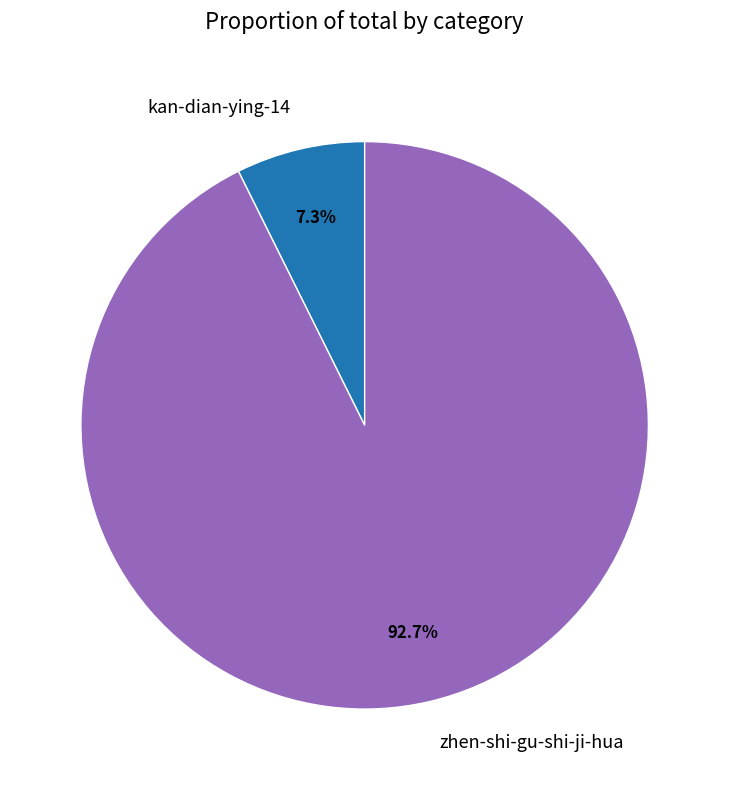

To the nearest percent, what is the difference between the largest and smallest slice percentages?

85%